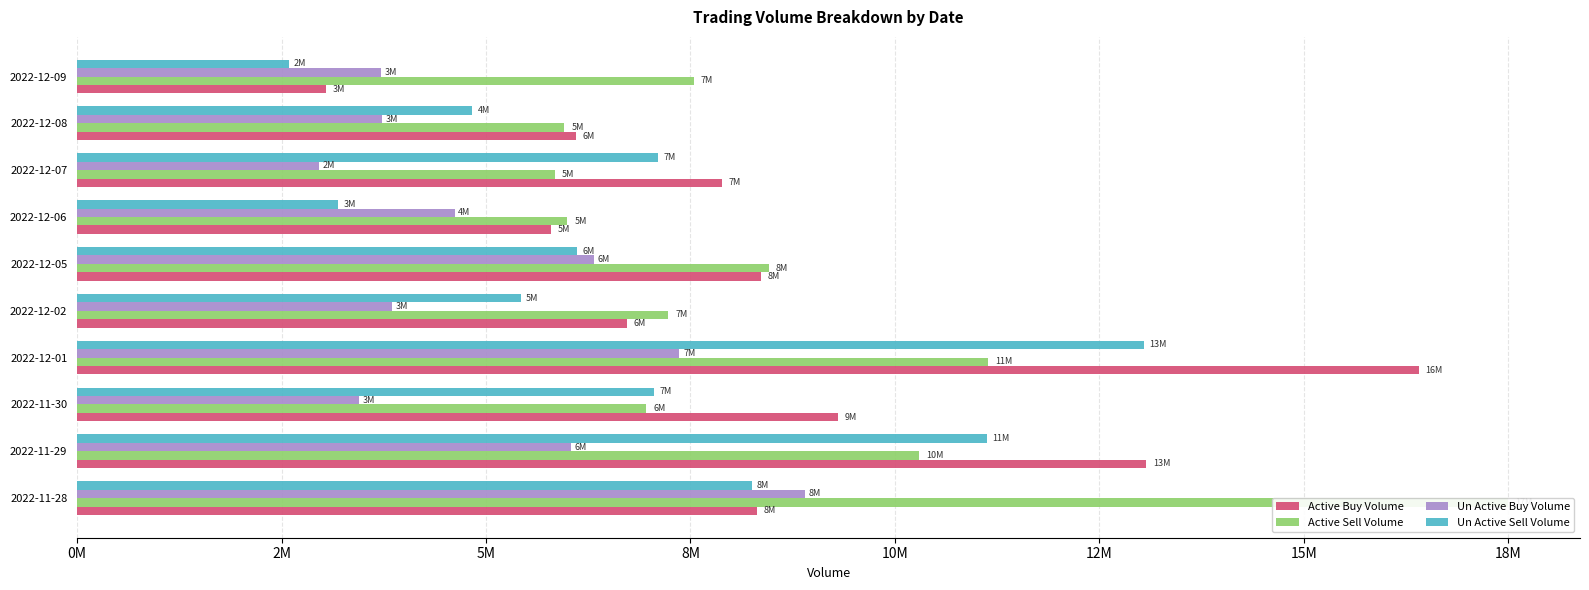

Which has a higher value, 2022-12-05 or 2022-12-06?

2022-12-05